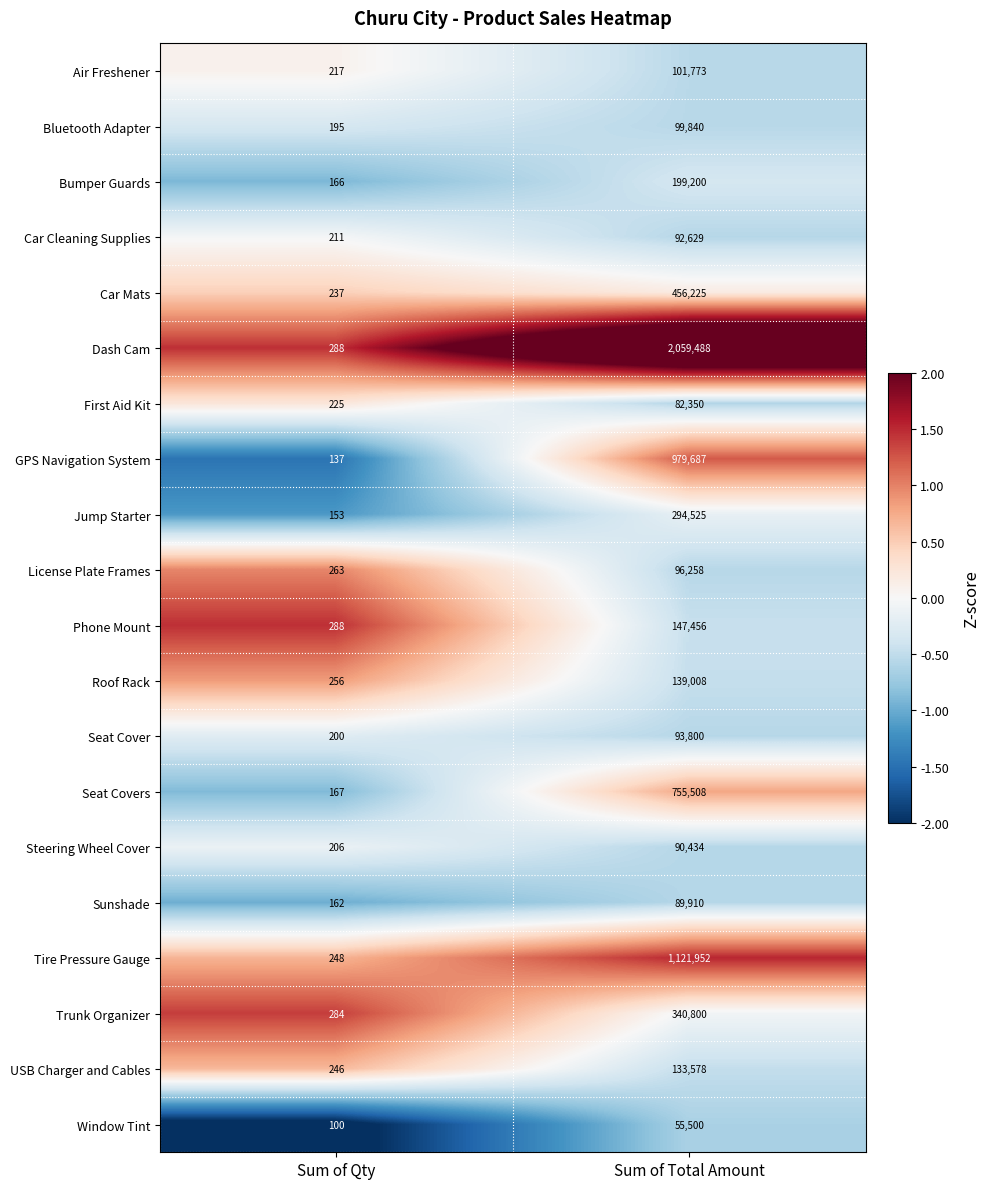

What is the difference between the First Aid Kit values at Sum of Qty and Sum of Total Amount?

82125